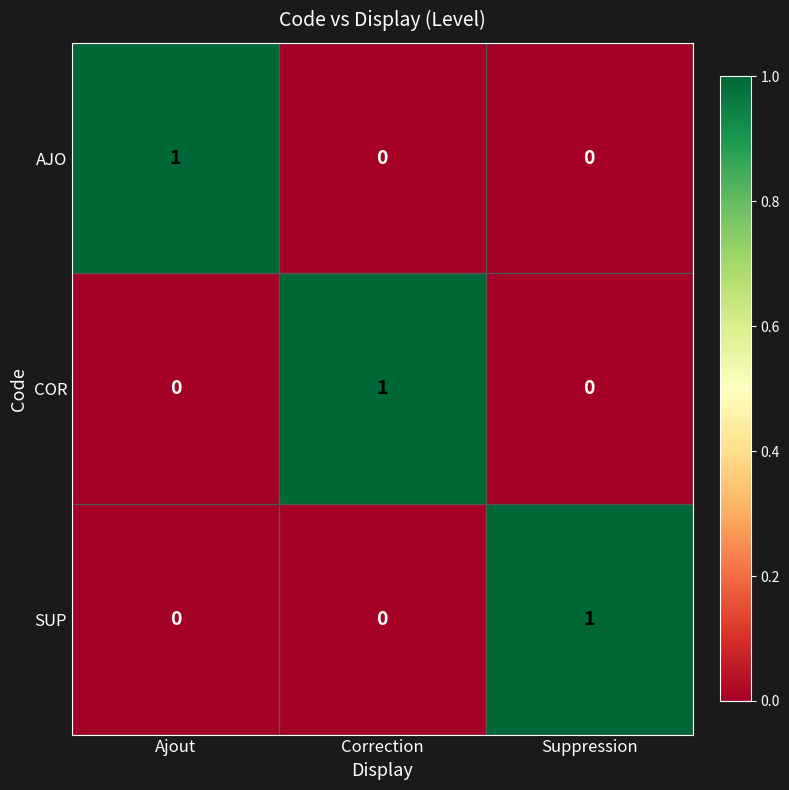

Which category has the highest value in the AJO series?

Ajout